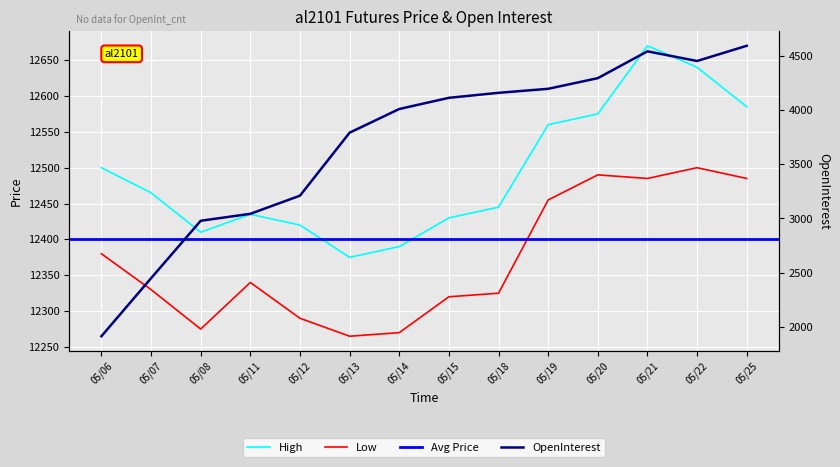

At which category is the sum across all series the highest?

05/21